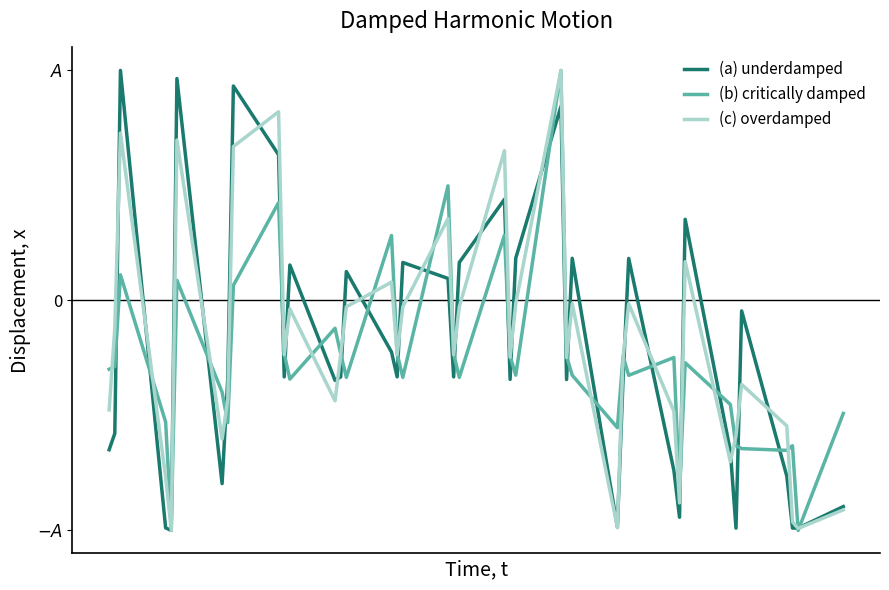

How many times do (c) overdamped and (b) critically damped cross each other?

25